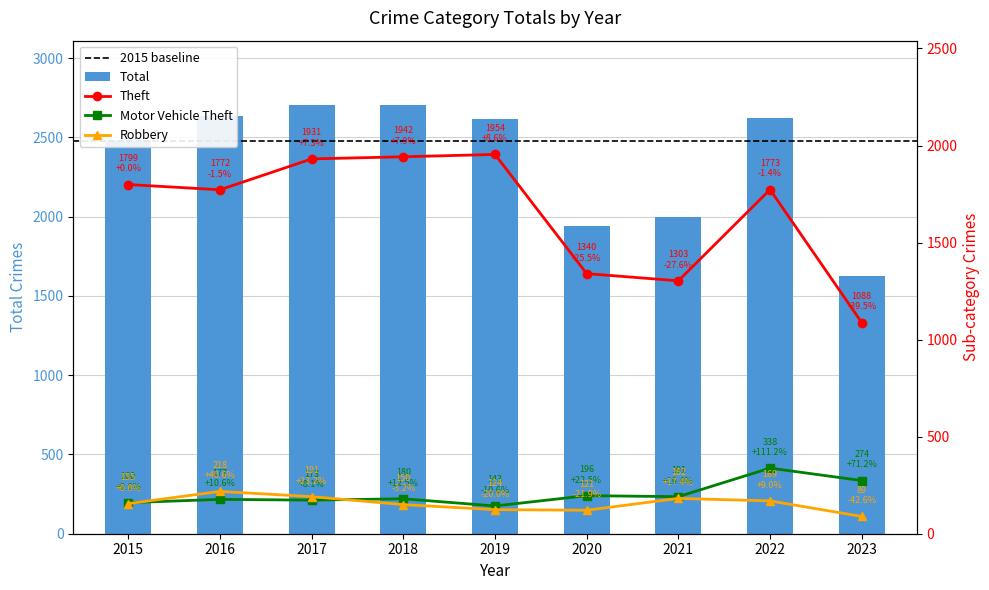

Does the chart contain stacked bars?

No